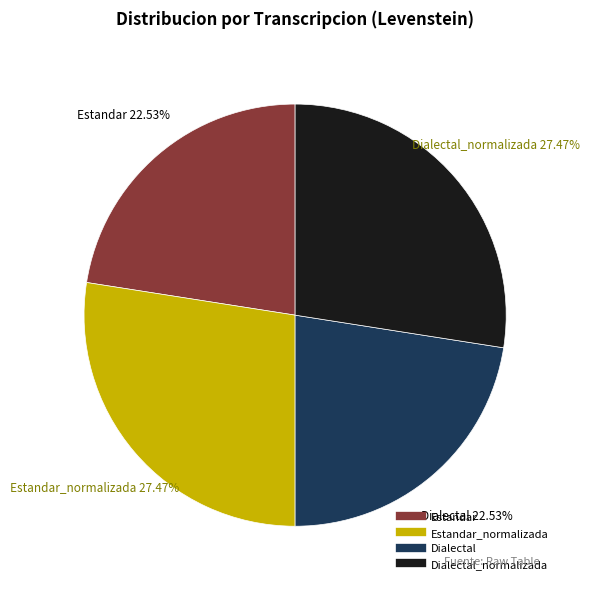

Is there any slice that represents more than half of the pie?

No